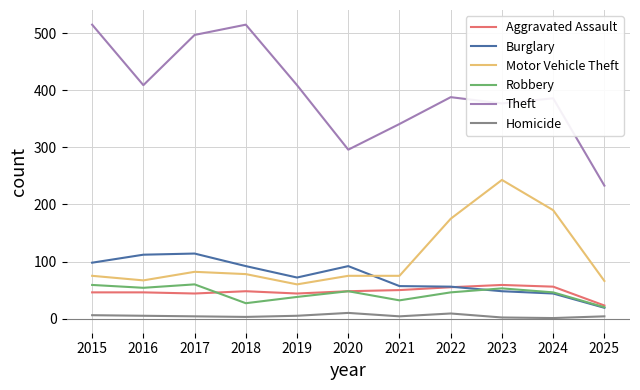

What is the highest value of the Theft series?

515